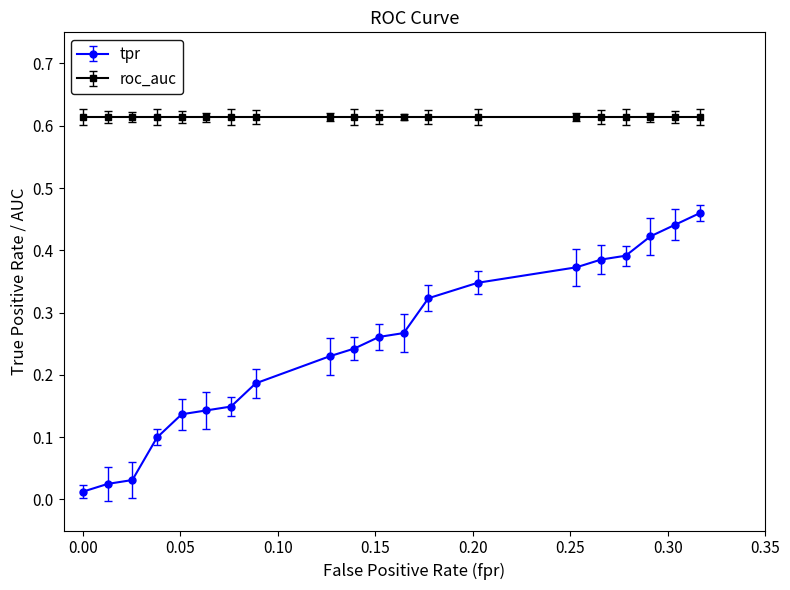

Count the number of categories in the chart.

20